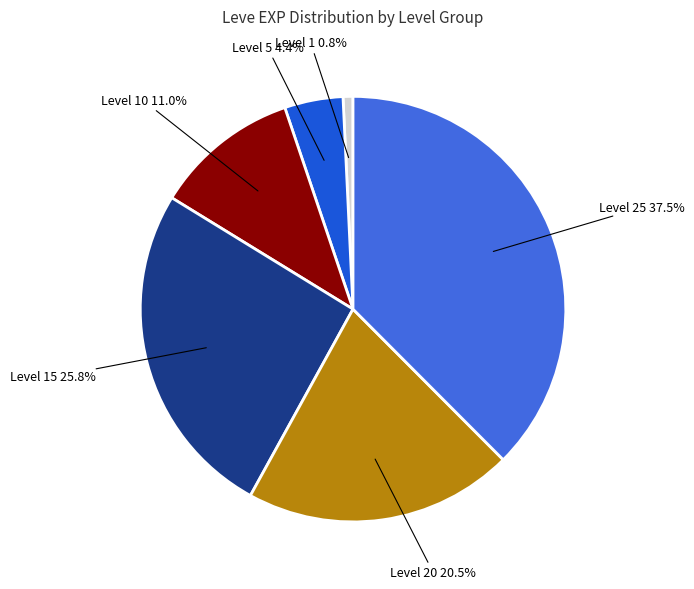

How many slices are in this pie chart?

6